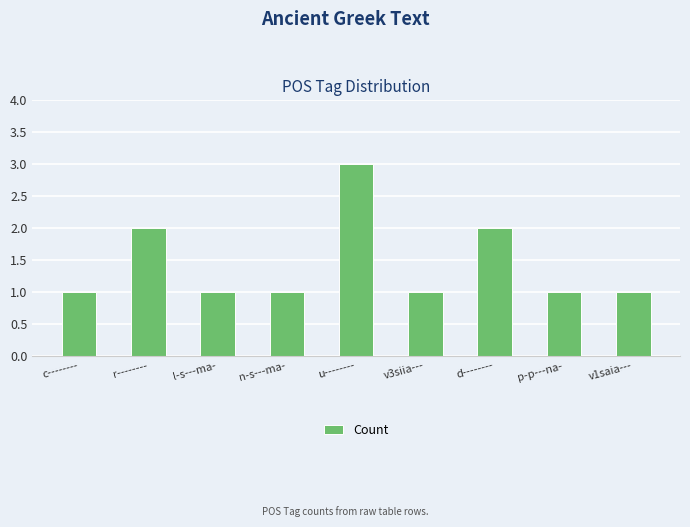

Reading left to right, what are all the values shown in this chart?

c--------=1	r--------=2	l-s---ma-=1	n-s---ma-=1	u--------=3	v3siia---=1	d--------=2	p-p---na-=1	v1saia---=1